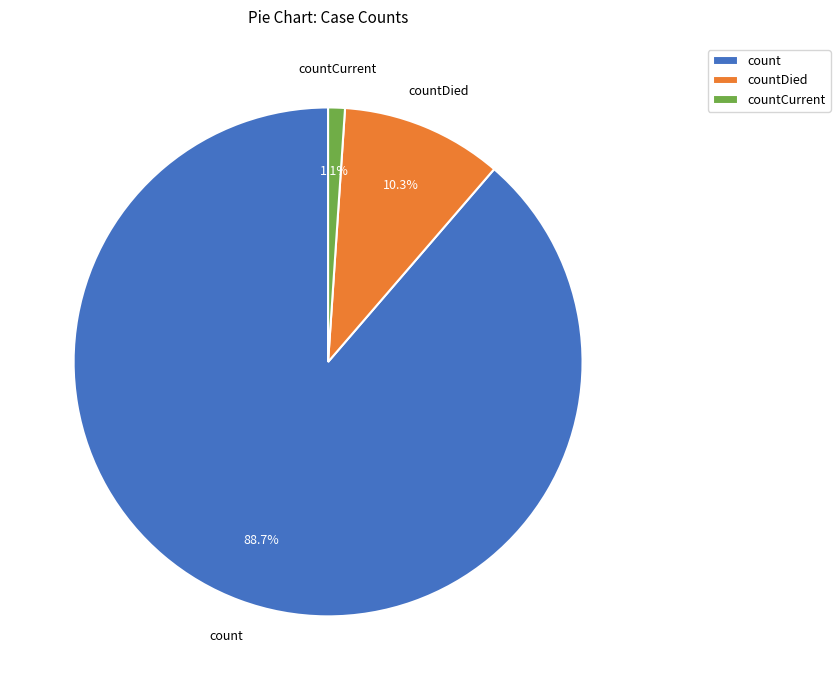

Is count the majority of the pie?

Yes